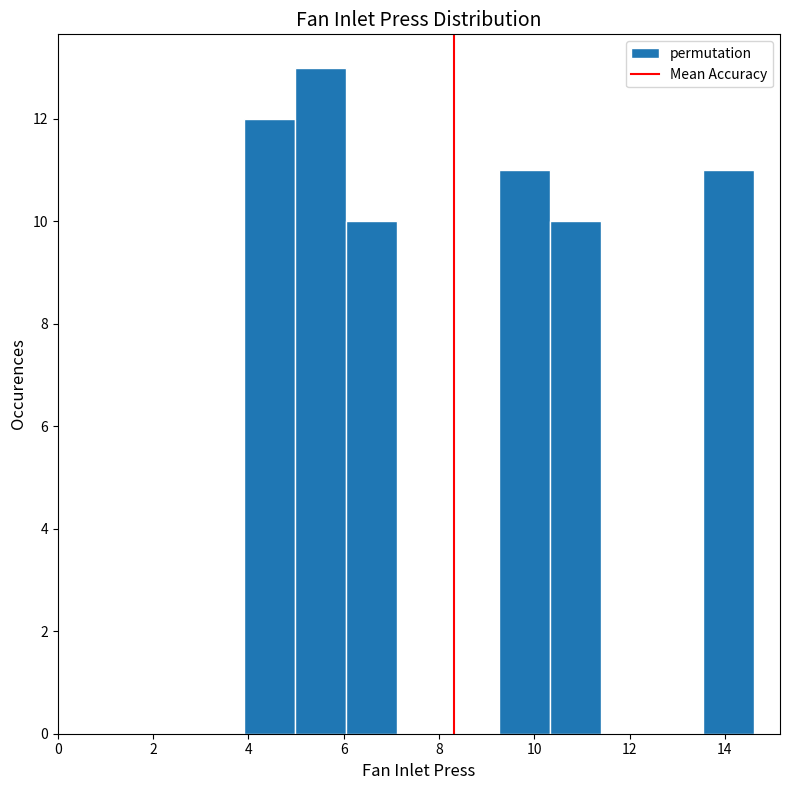

Over which range of the x-axis is the bar tallest?

5.0 to 6.0